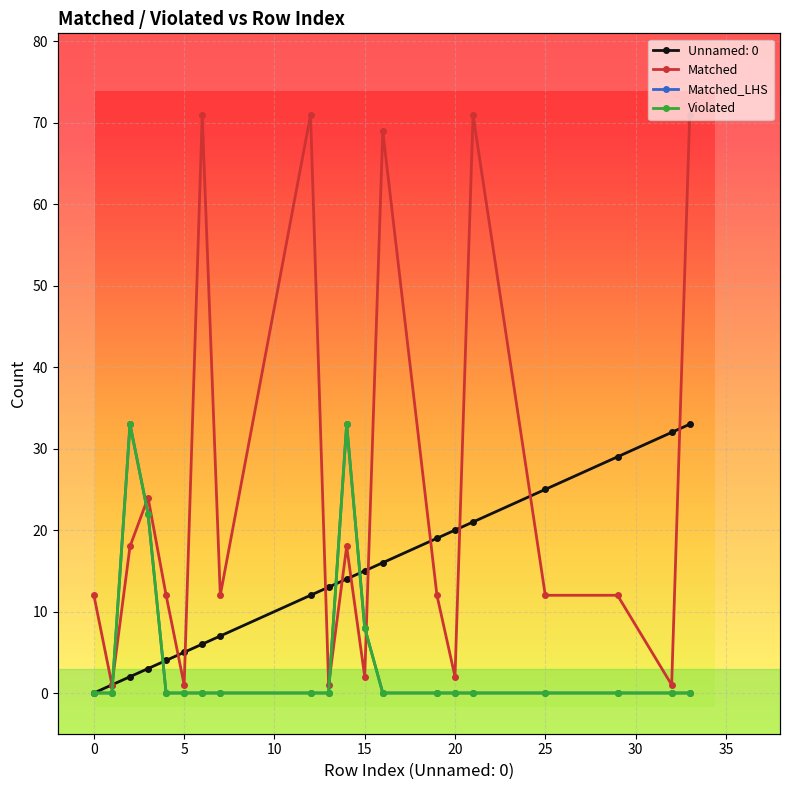

What is the value of the Matched point at the 10th from the left?

1